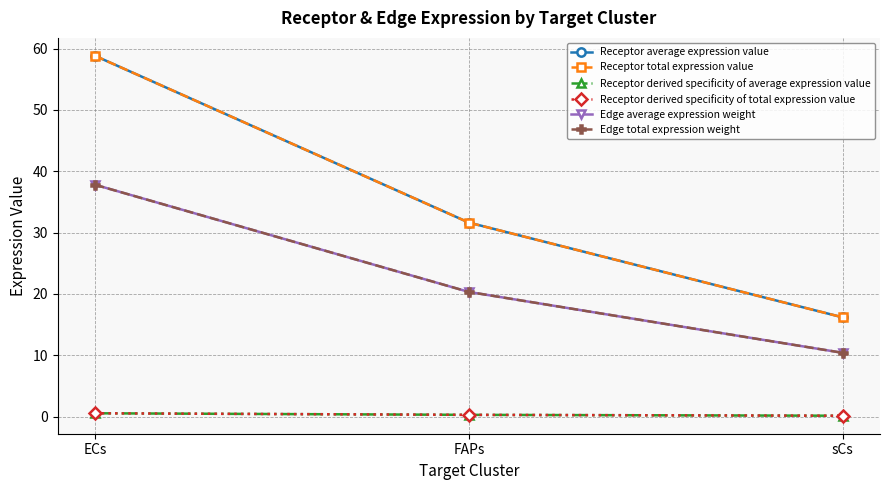

Reading right to left, extract all data points from this chart.

Receptor average expression value: sCs=16.2	FAPs=31.6	ECs=58.8
Receptor total expression value: sCs=16.2	FAPs=31.6	ECs=58.8
Receptor derived specificity of average expression value: sCs=0.2	FAPs=0.3	ECs=0.6
Receptor derived specificity of total expression value: sCs=0.2	FAPs=0.3	ECs=0.6
Edge average expression weight: sCs=10.4	FAPs=20.3	ECs=37.8
Edge total expression weight: sCs=10.4	FAPs=20.3	ECs=37.8